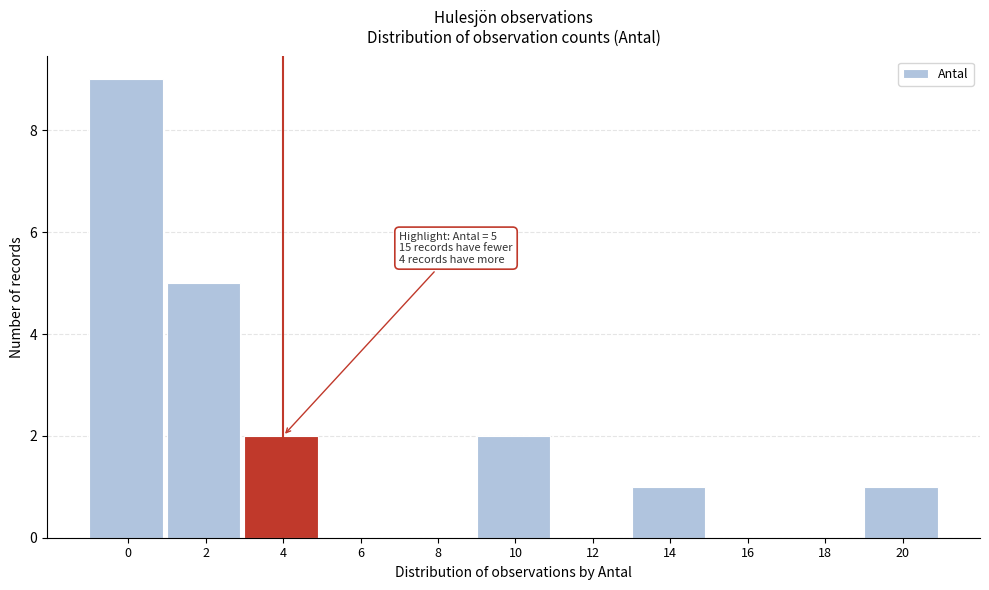

Reading left to right, list all the values displayed in this chart.

0=9	2=5	4=2	6=0	8=0	10=2	12=0	14=1	16=0	18=0	20=1